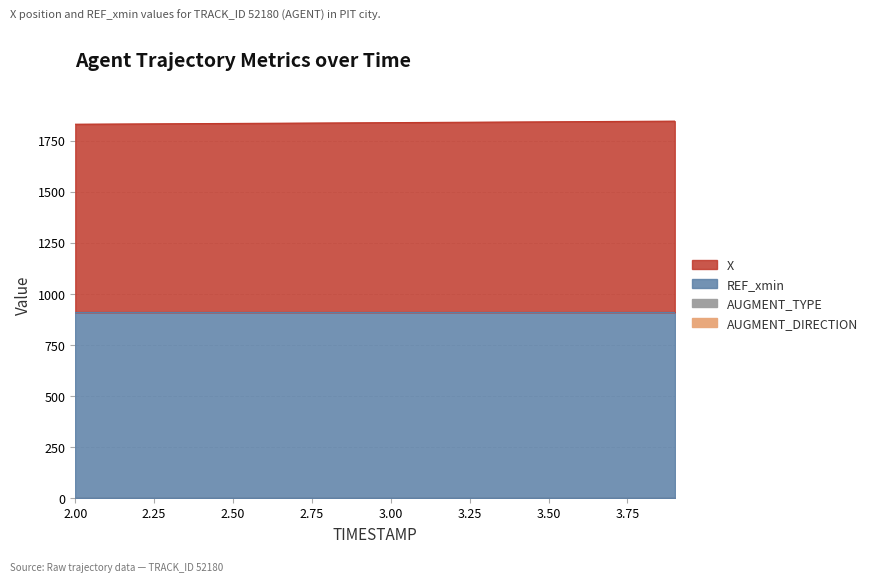

What is the label of the 5th point from the right?

3.5